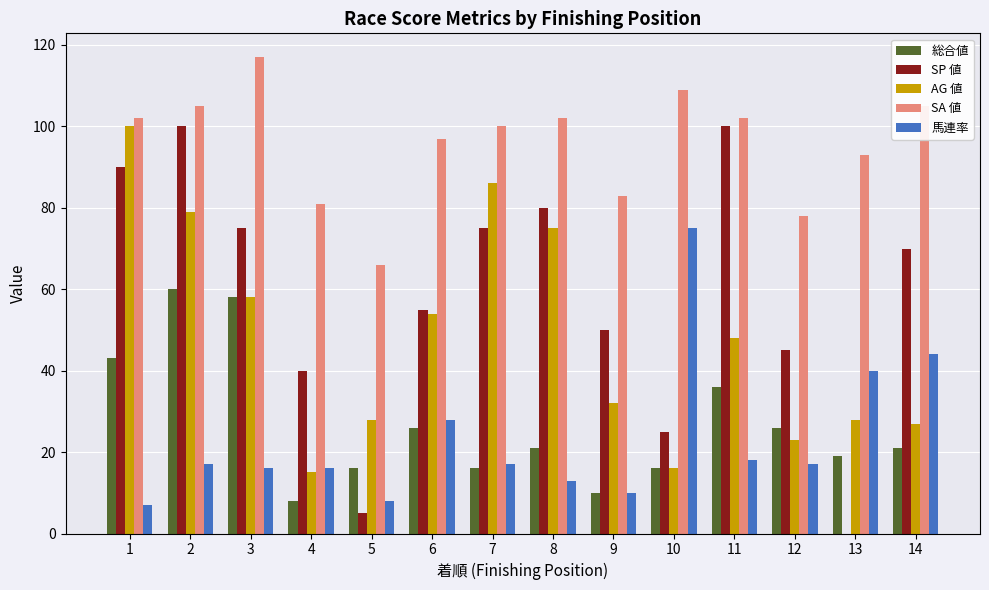

What is the sum of the SA 値 values at 1 and 7?

202